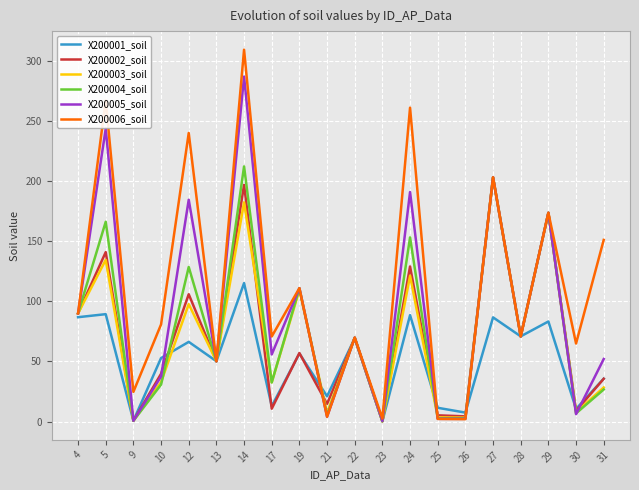

Which series has the widest spread of values?

X200006_soil